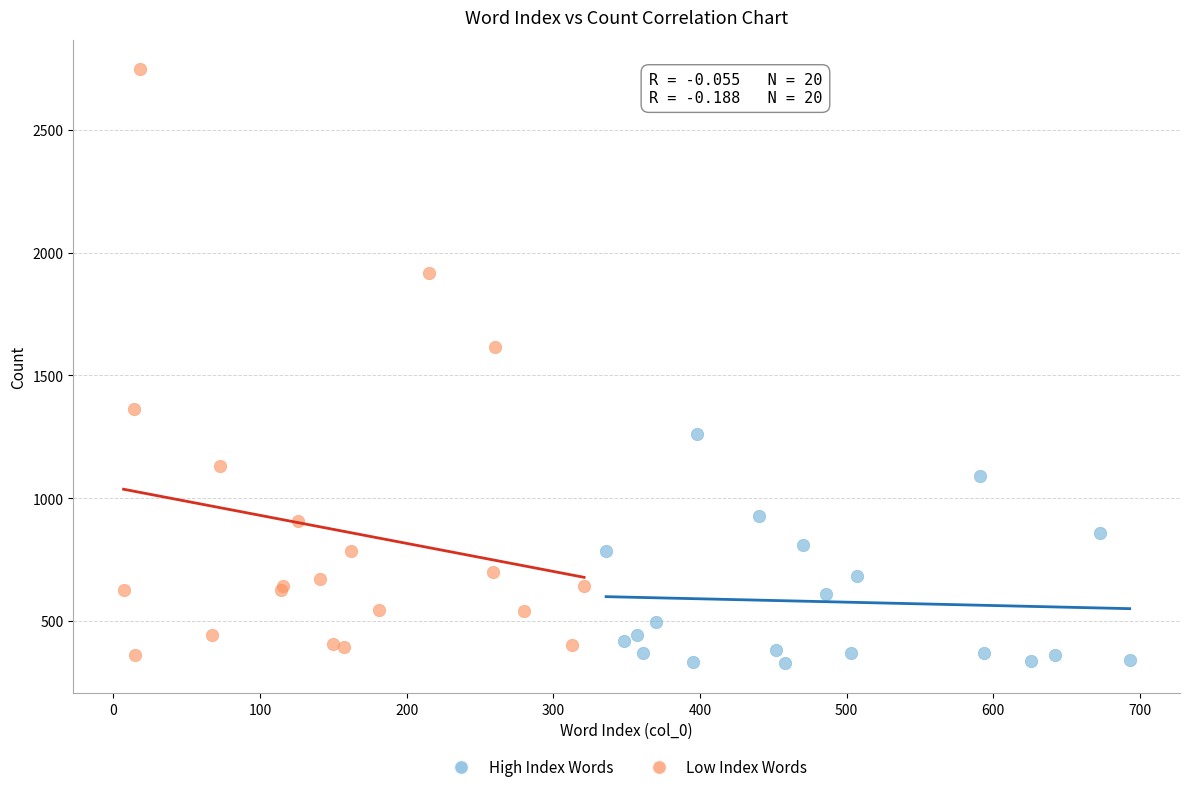

Which series has the largest Y range (max minus min)?

Low Index Words